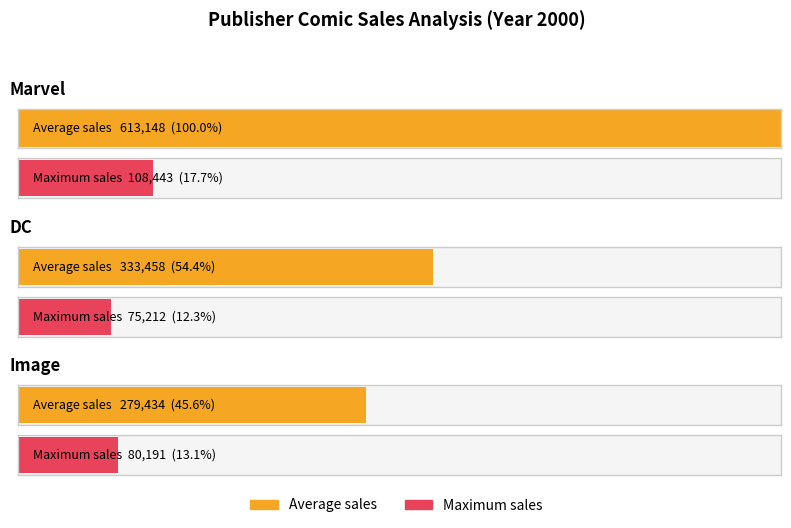

What is the approximate value of DC at Marvel?

333458